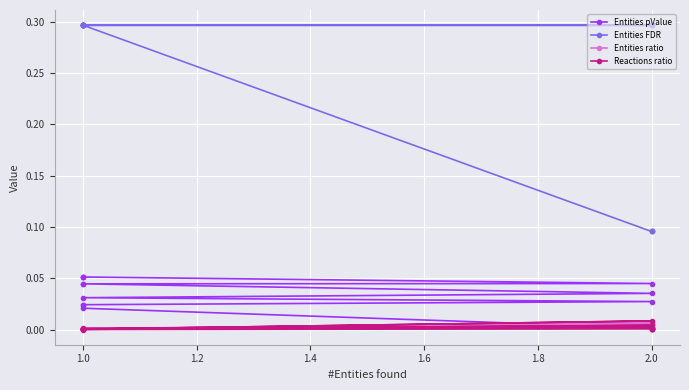

Which series changed the most between 2.0 and 1.0?

Entities FDR